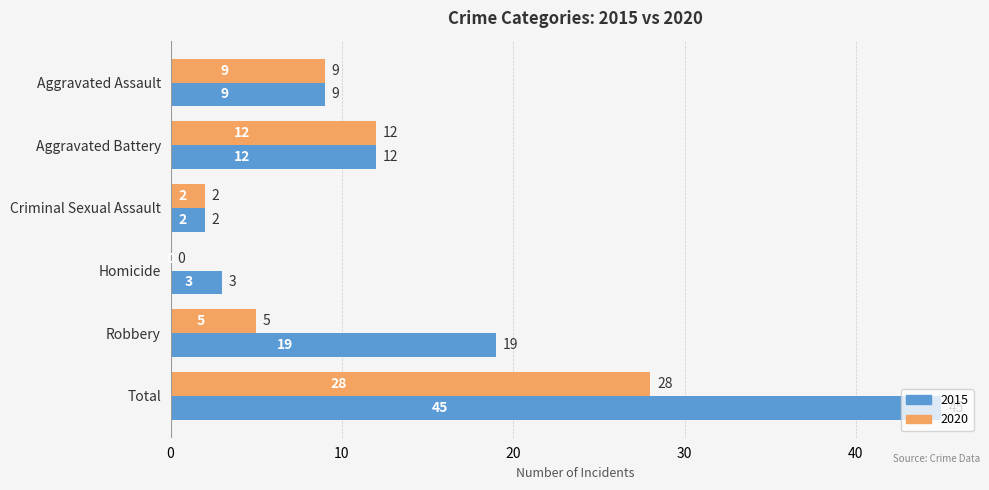

Which series changed the most between Criminal Sexual Assault and Total?

2015